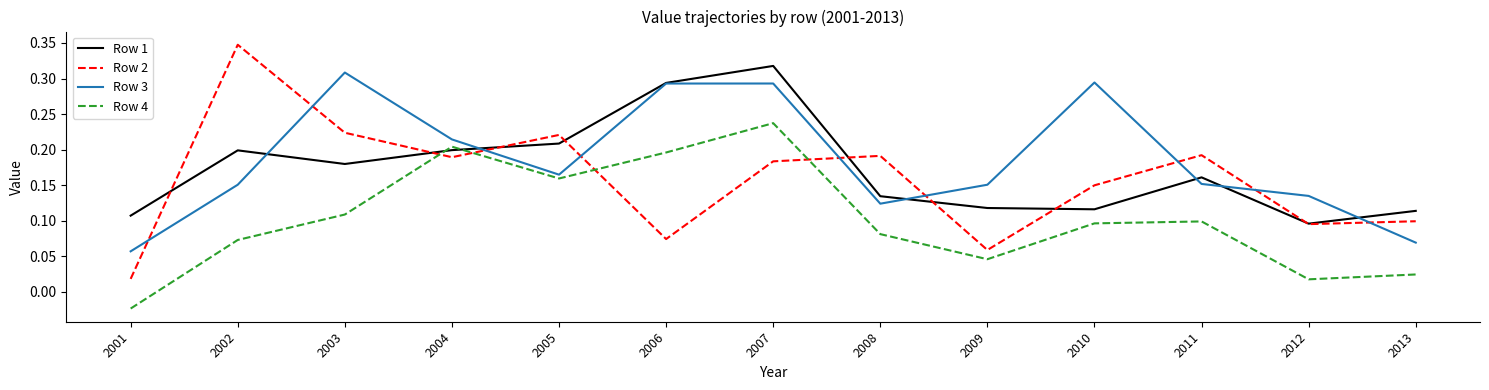

Which series has the widest spread of values?

Row 2